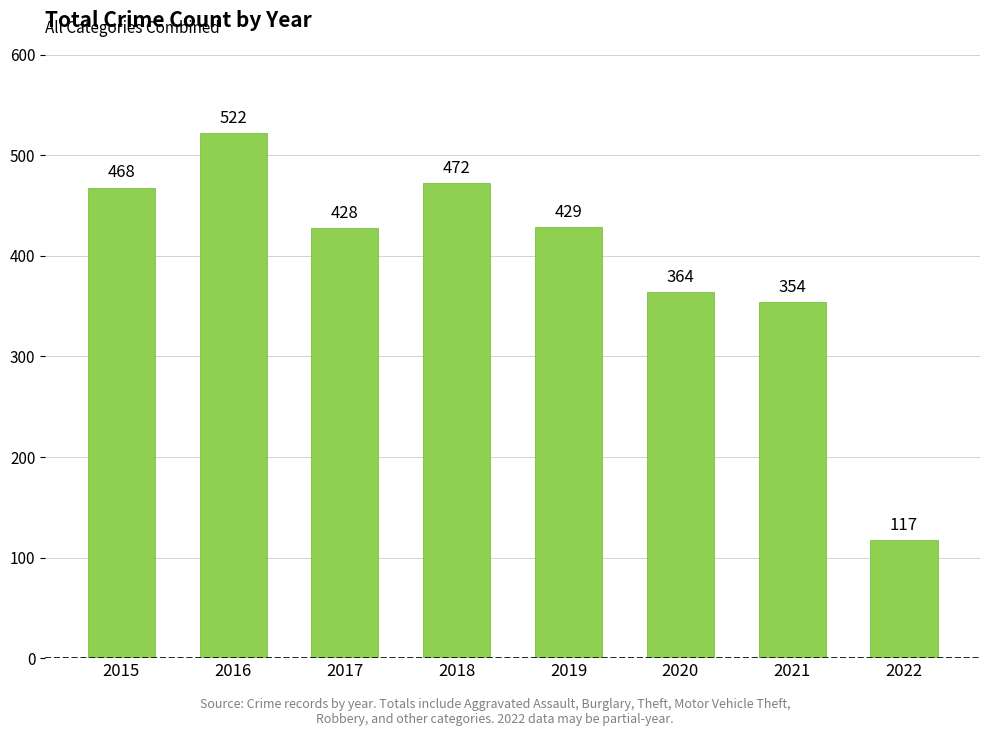

What is the value of the 1st bar from the left?

468